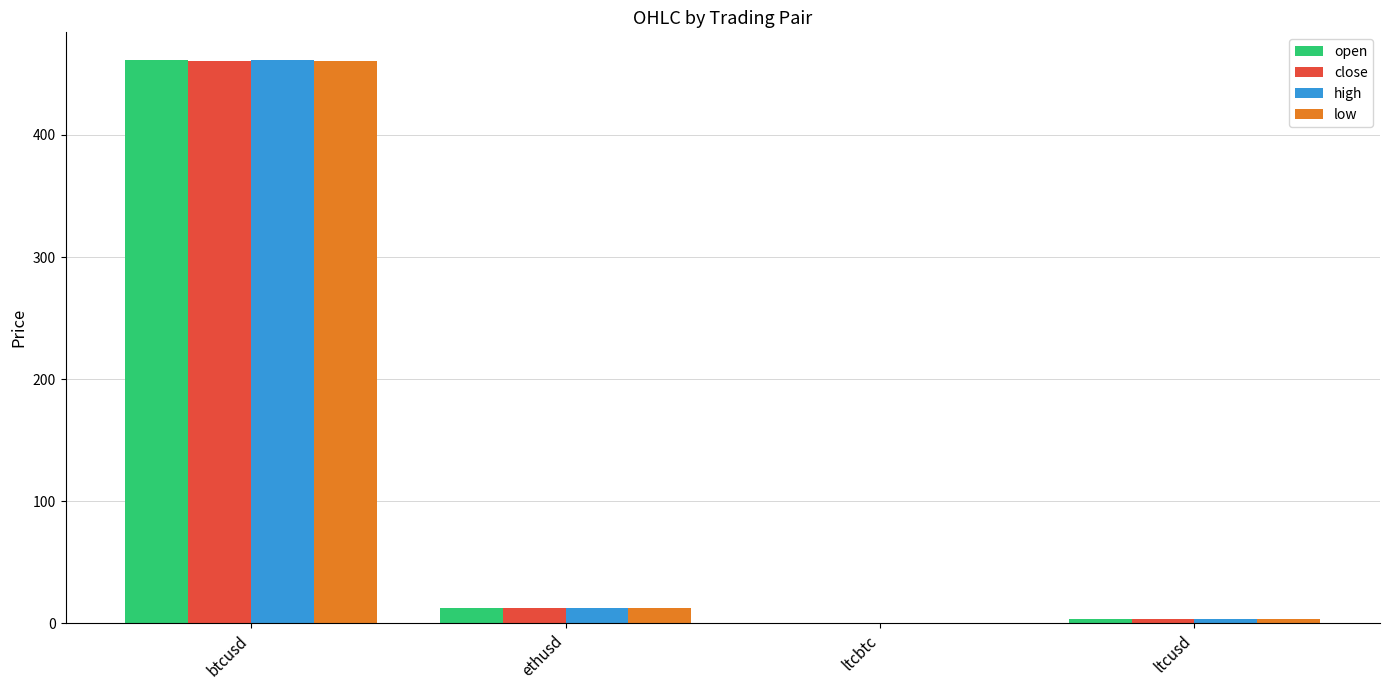

At which label does open reach its peak?

btcusd